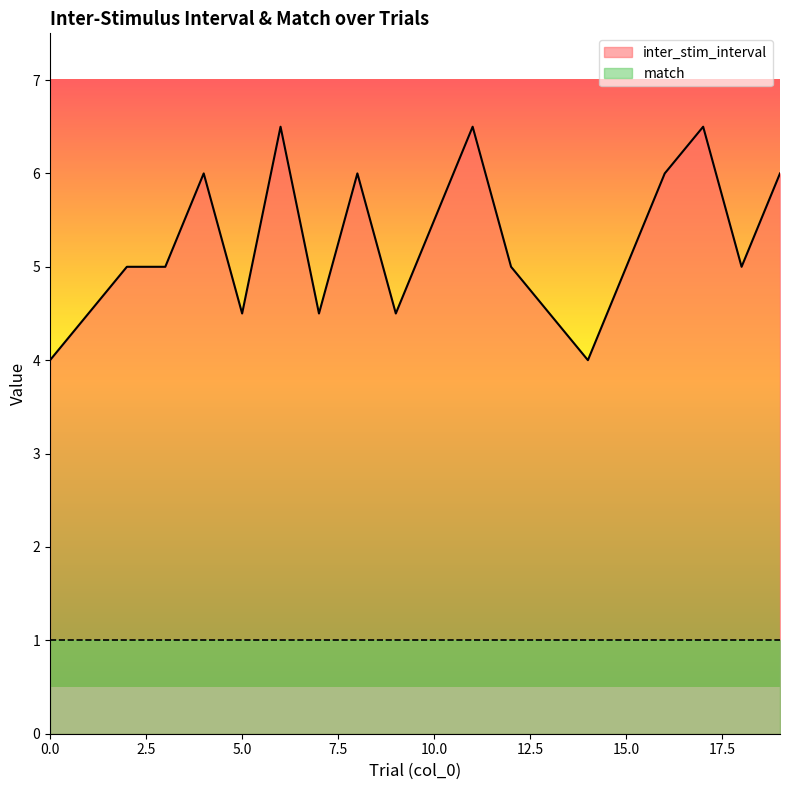

How many points are lower than both their immediate neighbors (excluding endpoints)?

5